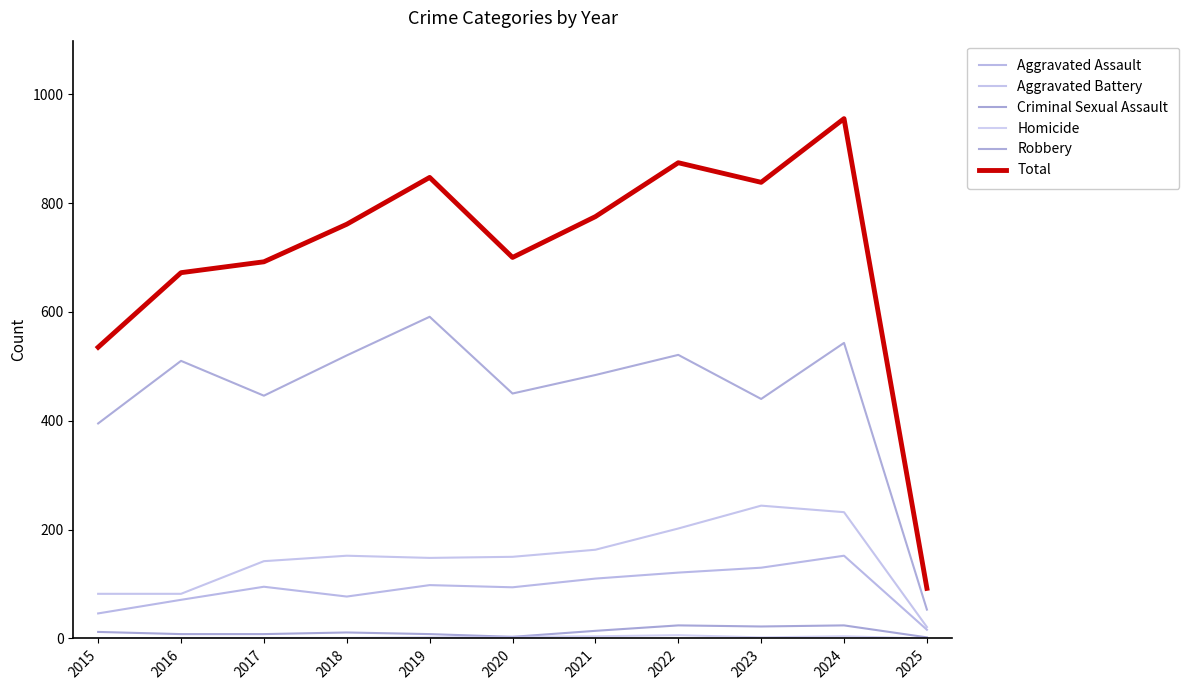

True or false: Robbery has more than 1 points higher than both neighbors.

True